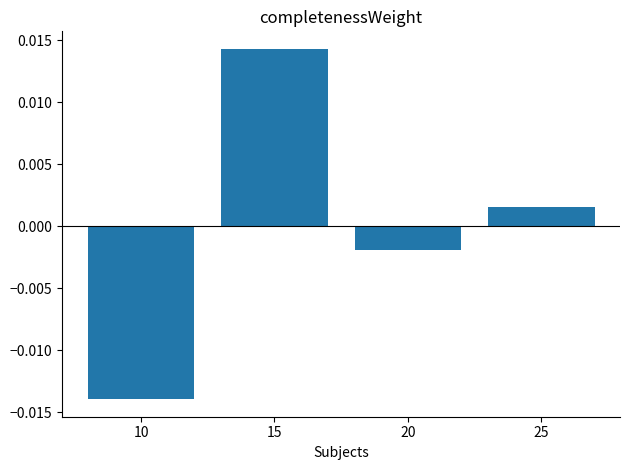

Which category has the lowest value across all series?

10